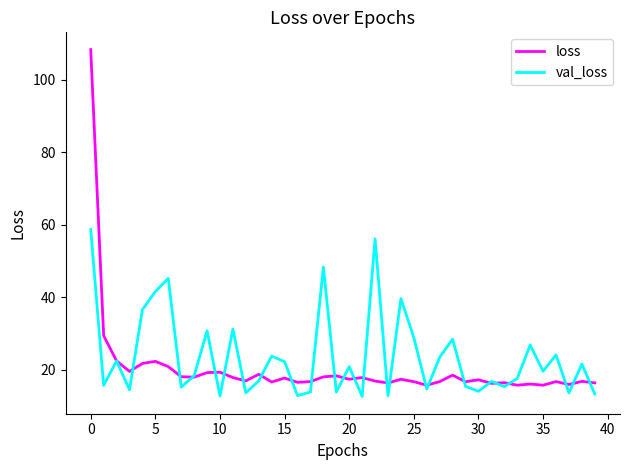

What is the maximum value shown in the chart?

108.2